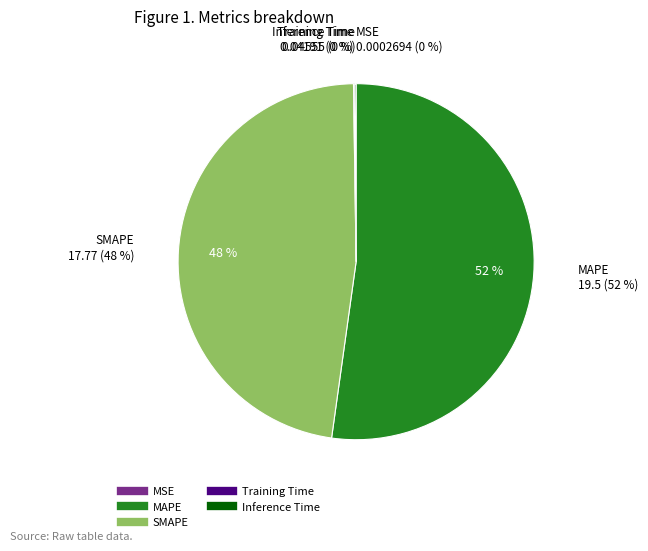

Does MAPE represent more than half of the total?

Yes